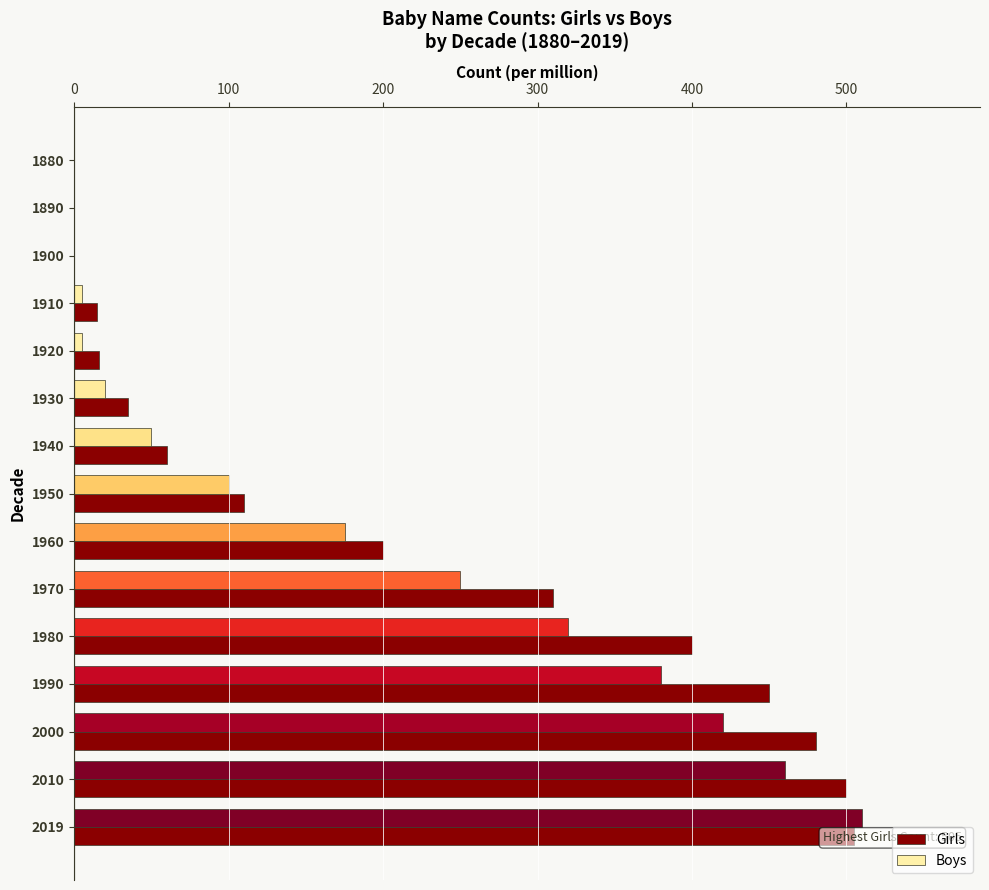

True or false: the data shows 450 at 1990.

True